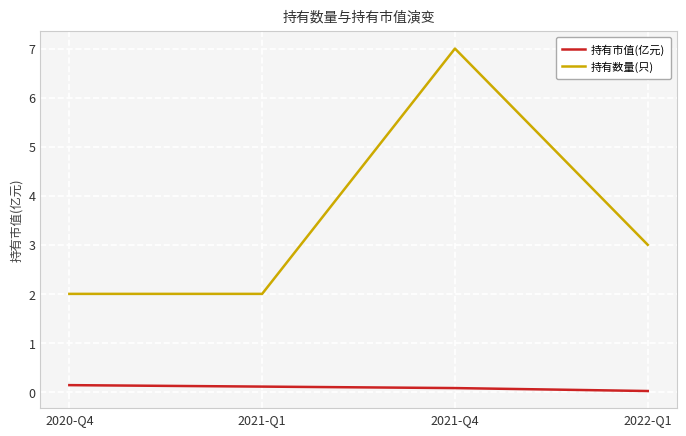

Which series changed the most between 2021-Q1 and 2022-Q1?

持有数量(只)